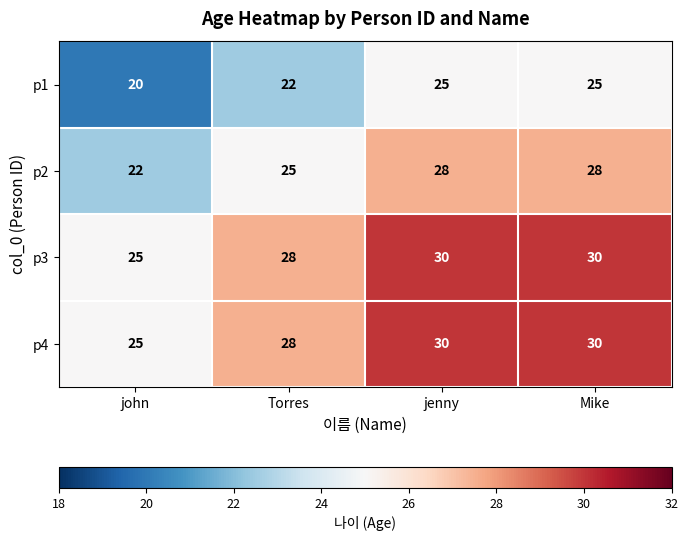

Count the p3 values in the range 28 to 30.

3